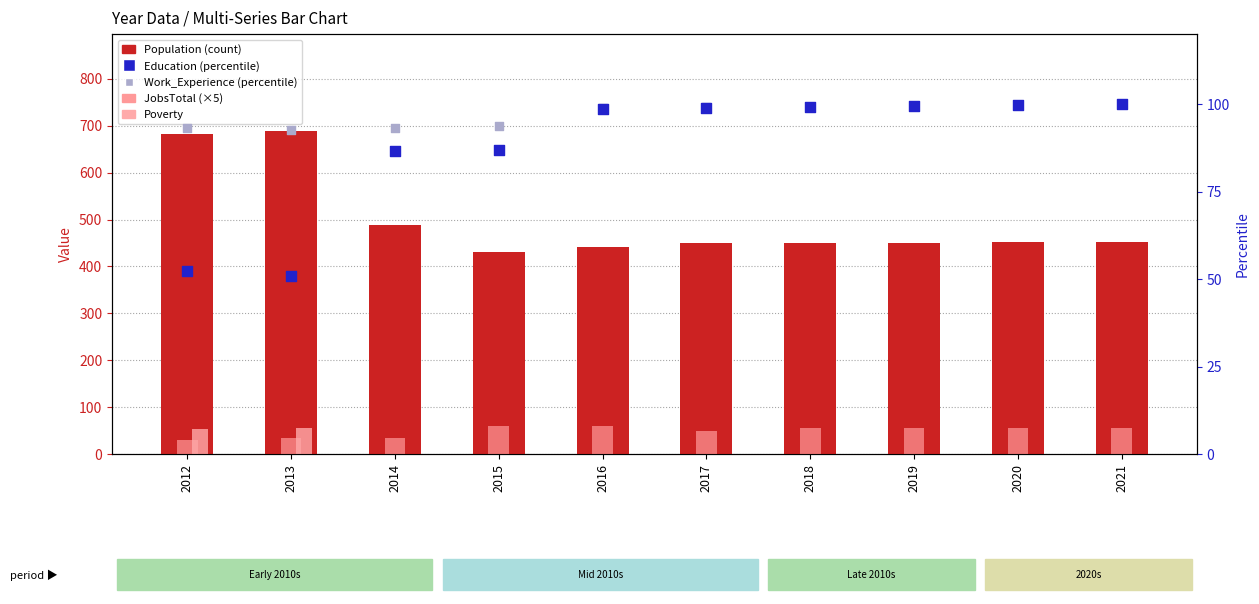

Which series reaches the minimum Y coordinate?

Poverty